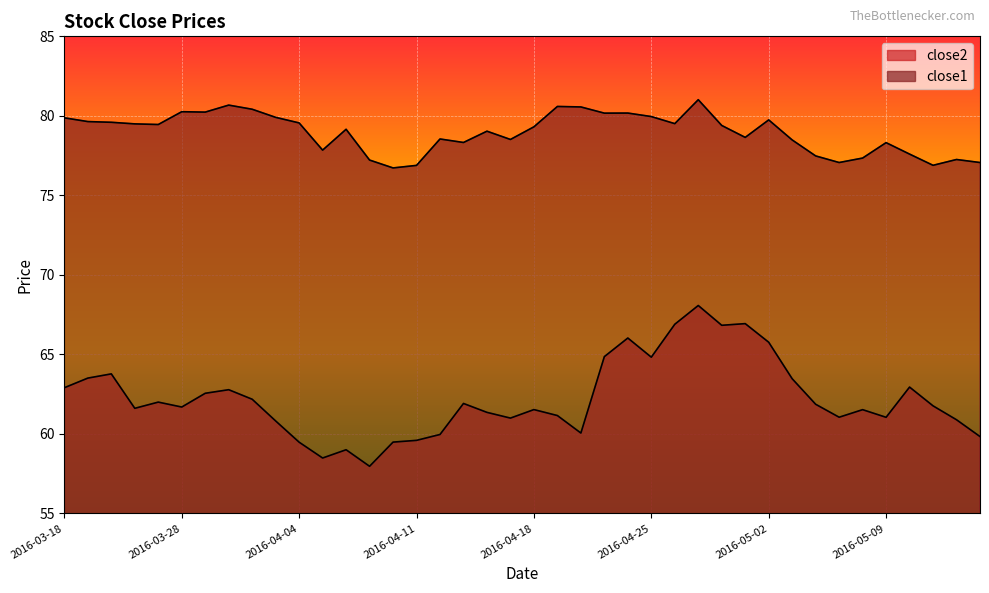

True or false: close1 and close2 intersect in this chart.

False